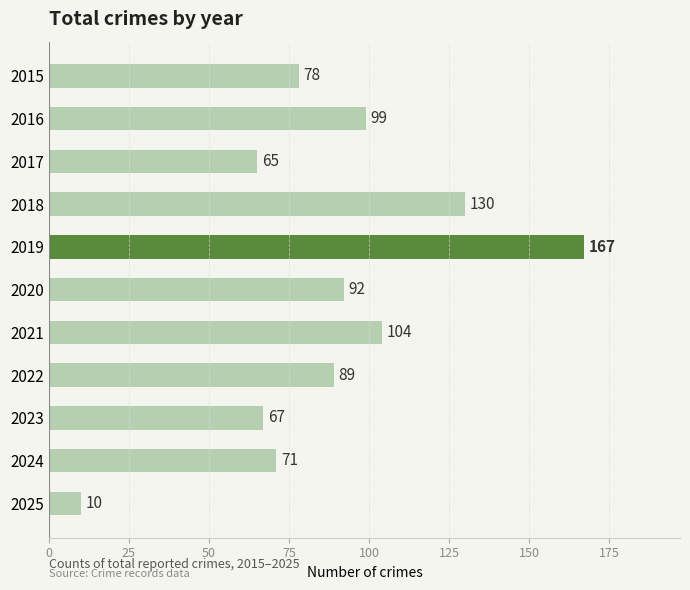

Which label corresponds to the largest value in the chart?

2019